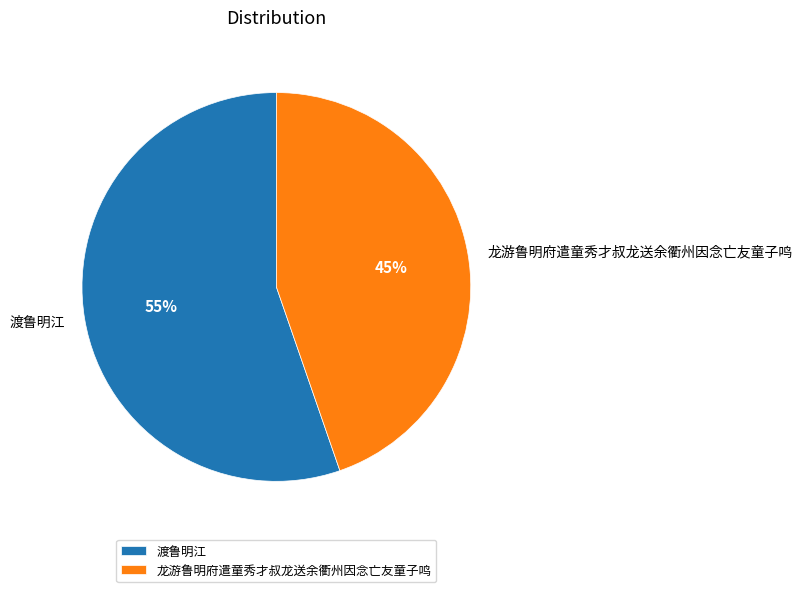

What is the ratio of the value at 龙游鲁明府遣童秀才叔龙送余衢州因念亡友童子鸣 to the value at 渡鲁明江?

0.8